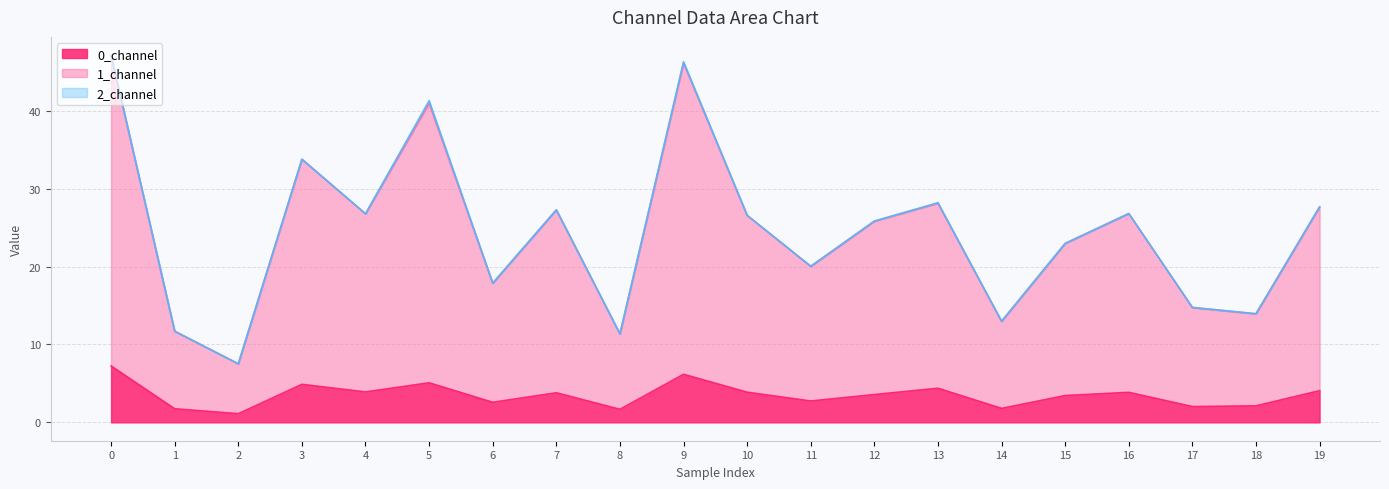

Which has a higher value, 7 or 11?

7